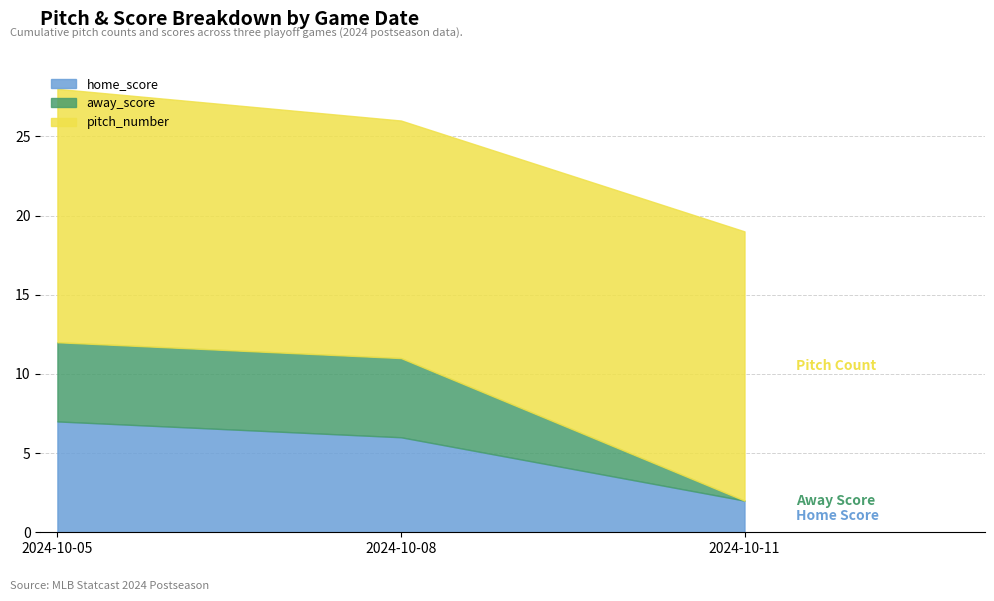

Is the value of away_score at 2024-10-11 greater than the value of pitch_number at 2024-10-05?

No